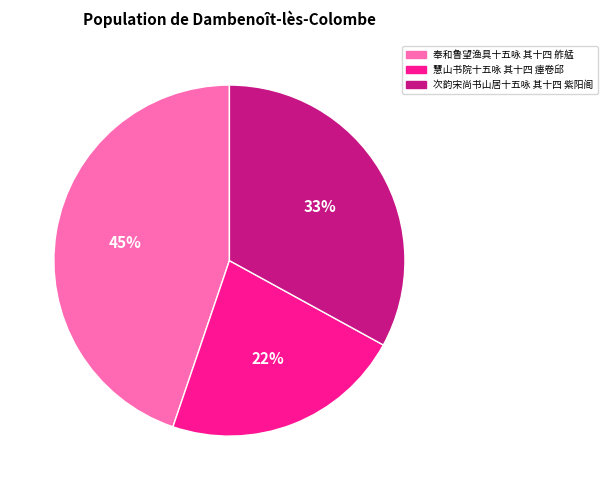

Which has a higher value, 次韵宋尚书山居十五咏 其十四 紫阳阁 or 慧山书院十五咏 其十四 瘗卷邱?

次韵宋尚书山居十五咏 其十四 紫阳阁